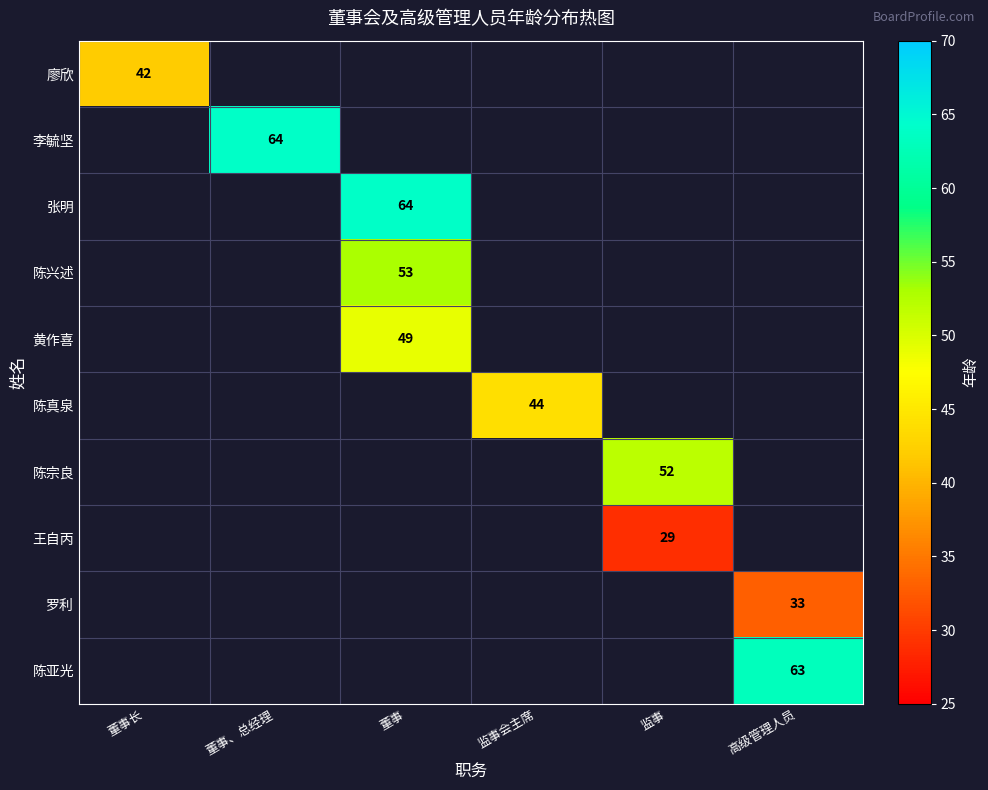

The value of 陈兴述 at 董事 is 70. True or false?

False